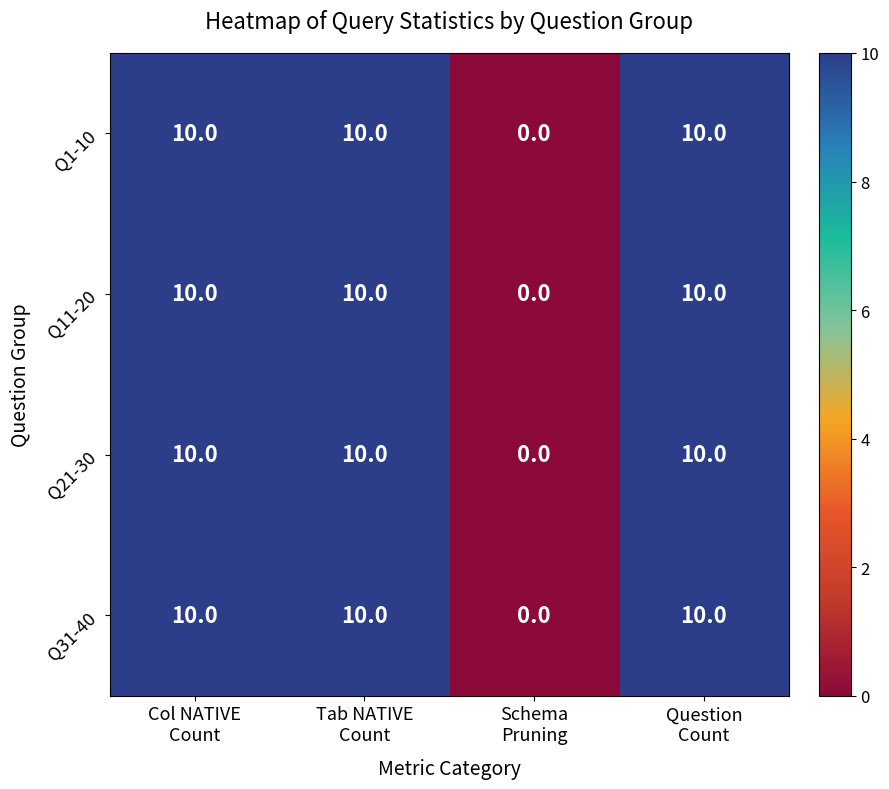

Which label corresponds to the smallest value in the chart?

Schema
Pruning